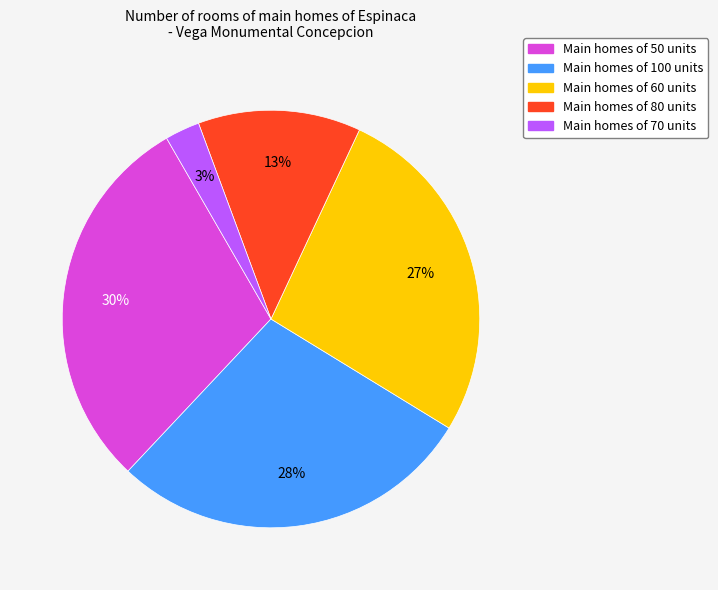

Count the number of slices in the pie.

5